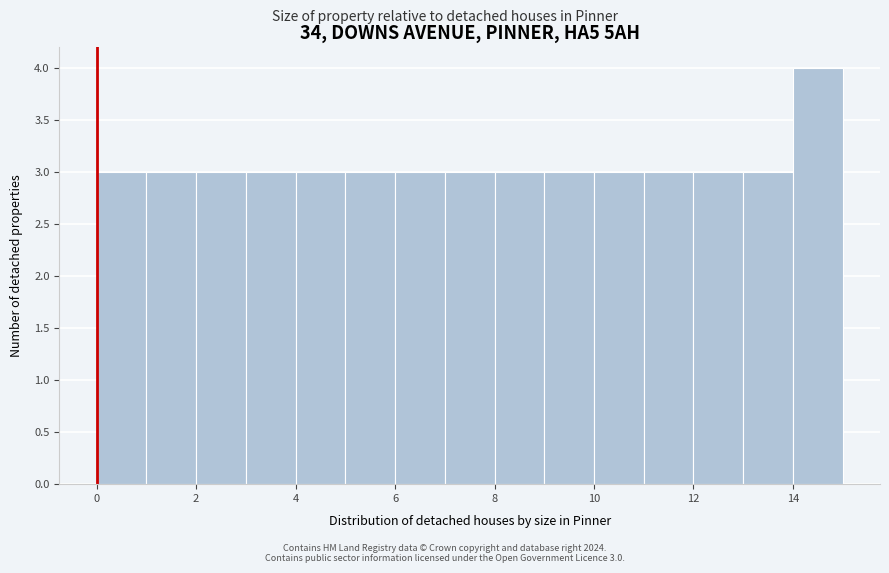

Over which range of the x-axis is the bar tallest?

14 to 15